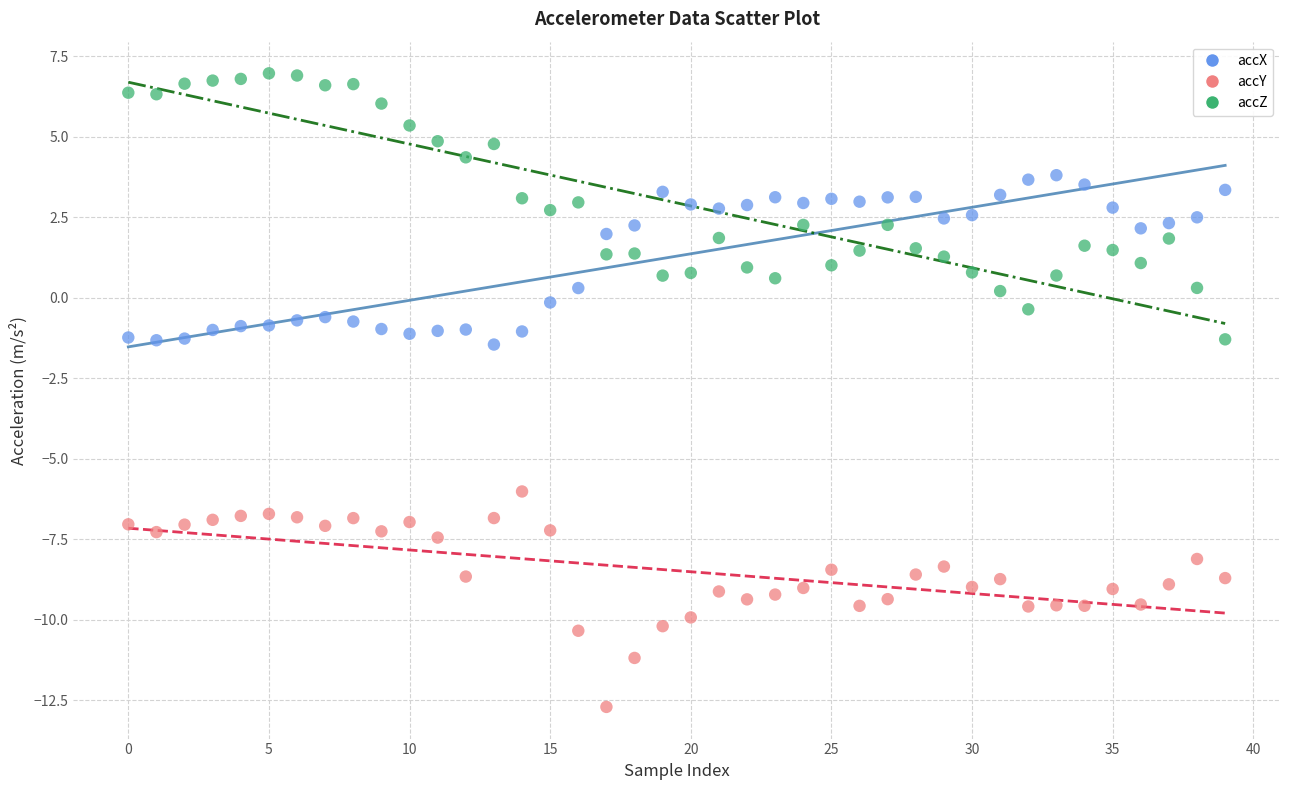

Which series reaches the minimum Y coordinate?

accY